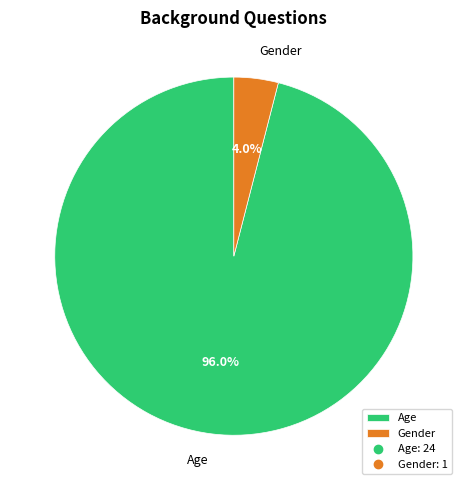

The Gender slice represents 4% of the pie. True or false?

True